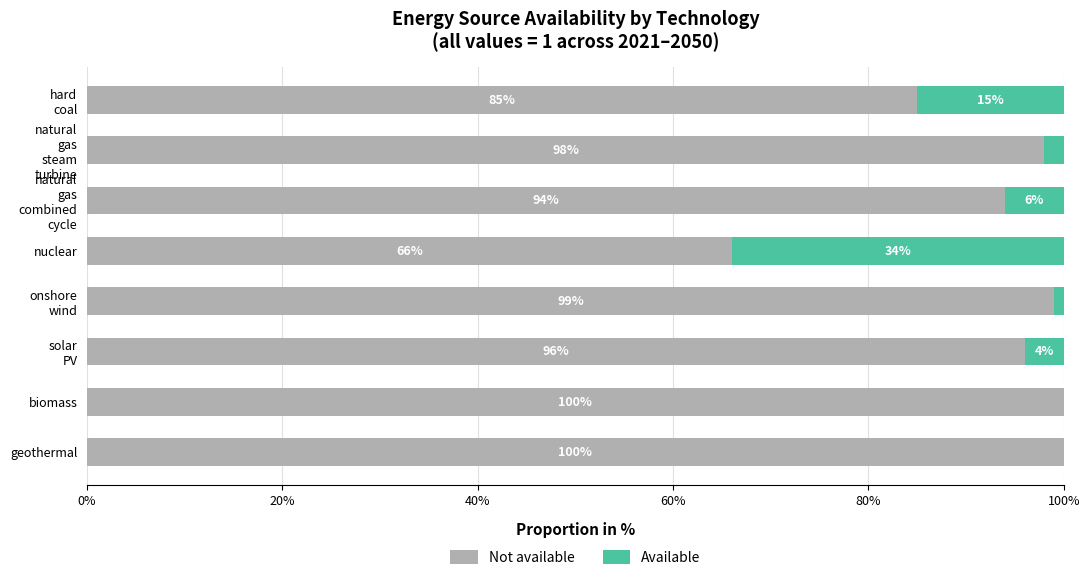

What value does the Not available series have at nuclear?

66